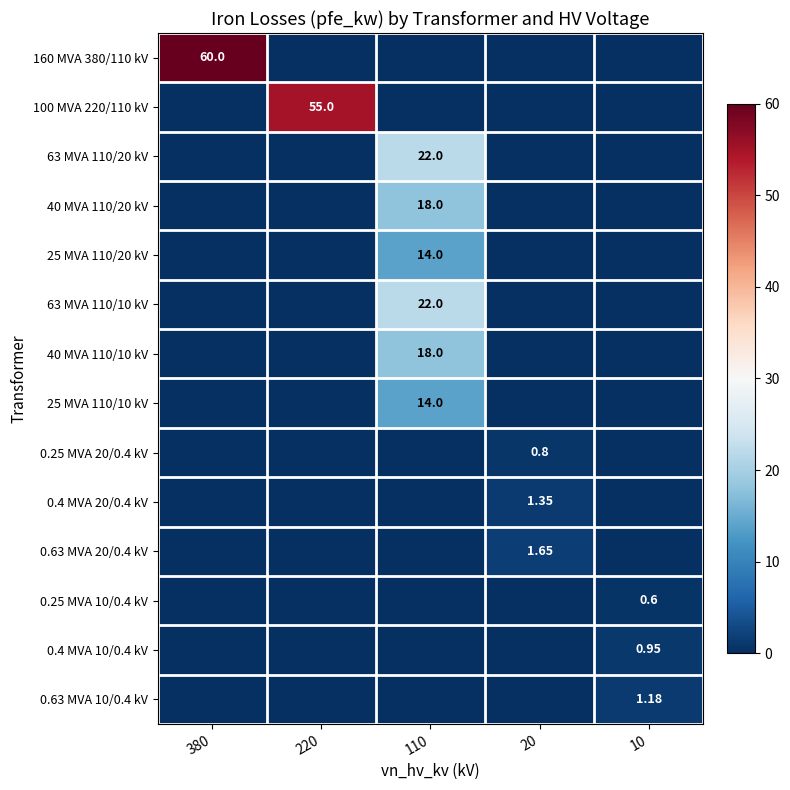

What is the highest value of the 40 MVA 110/20 kV series?

18.0